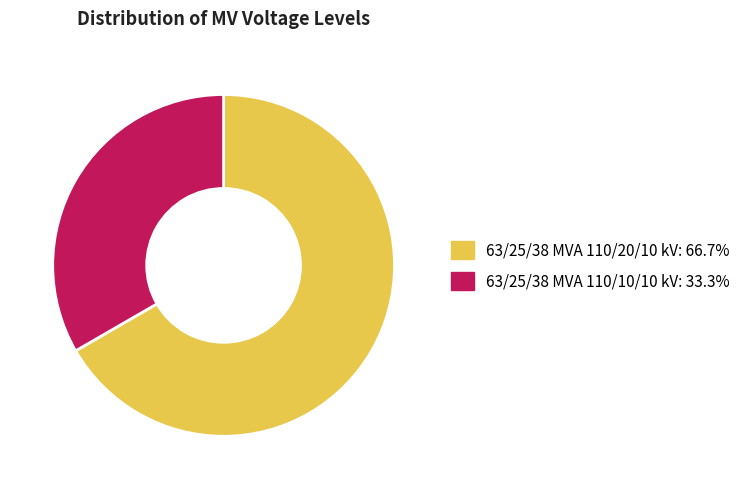

Combined, do 63/25/38 MVA 110/20/10 kV and 63/25/38 MVA 110/10/10 kV account for over 50%?

Yes